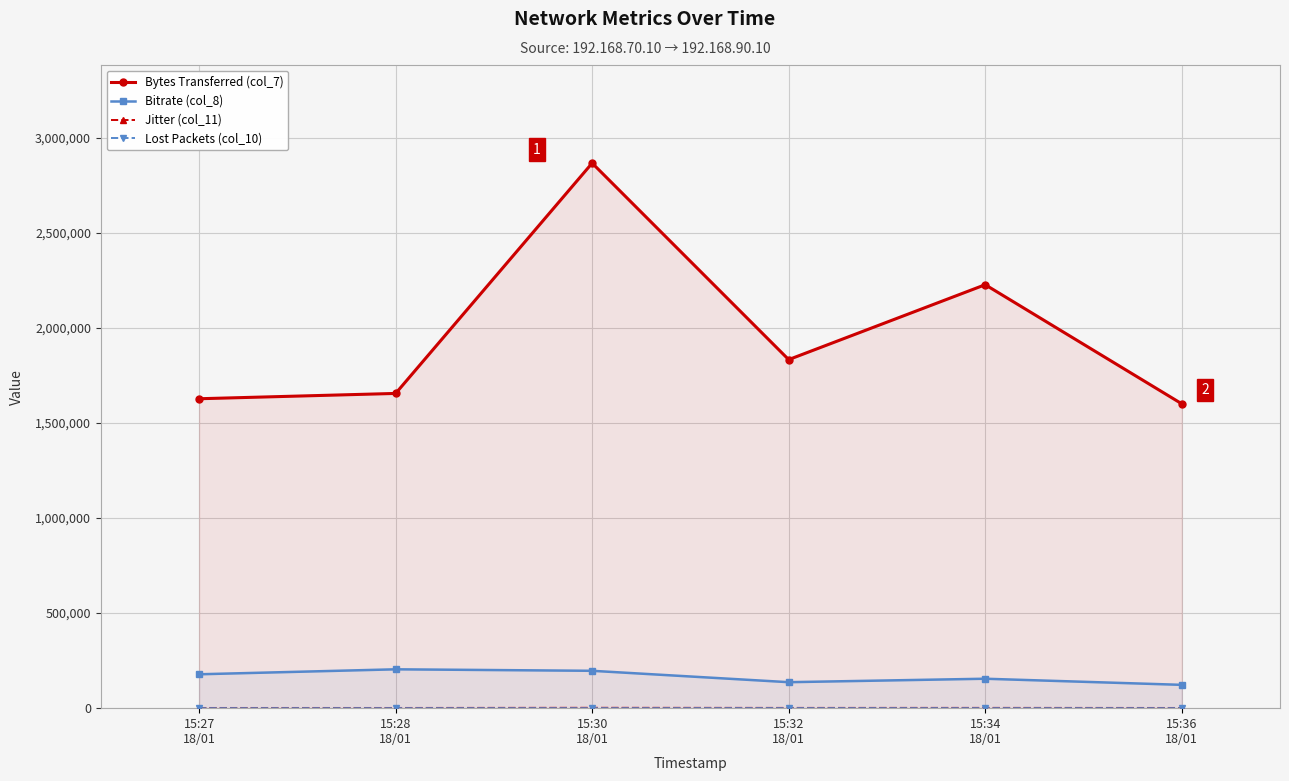

True or false: Bytes Transferred (col_7) and Jitter (col_11) cross at least once.

False